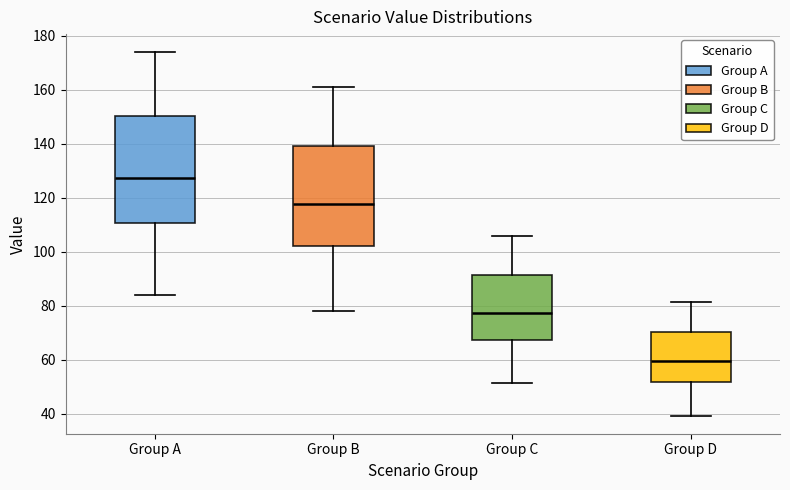

Which box has the lowest median line?

Group D